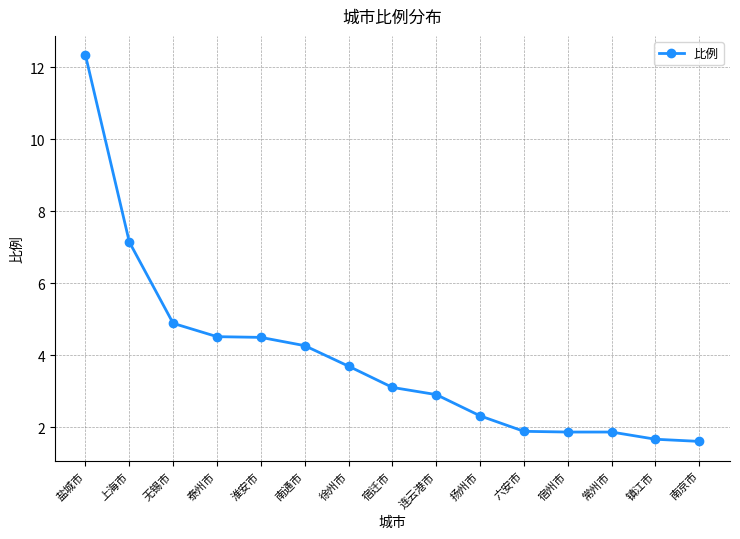

How many data points are less than 3?

7